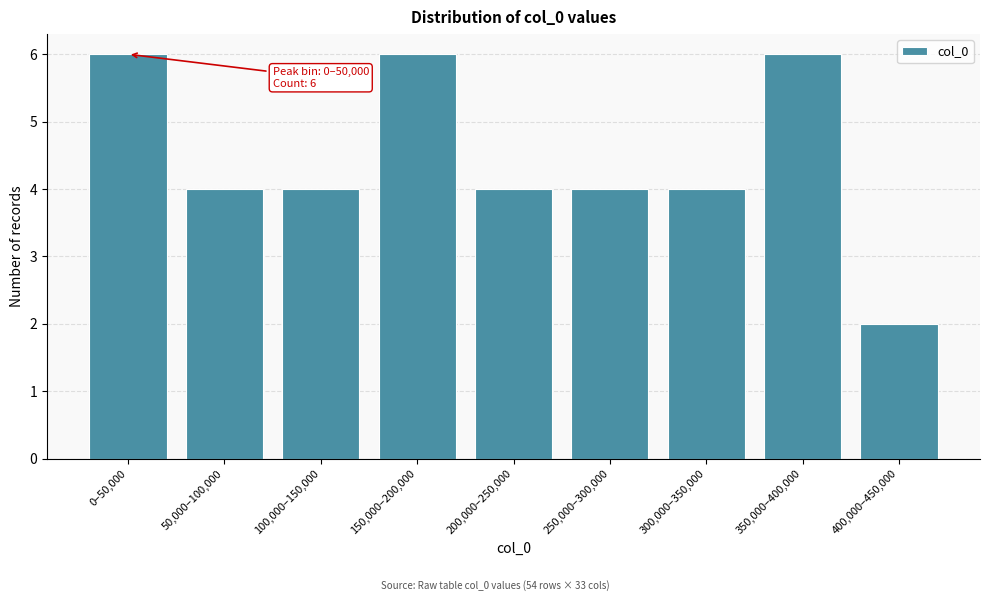

Reading left to right, what are all the values shown in this chart?

0–50,000=6	50,000–100,000=4	100,000–150,000=4	150,000–200,000=6	200,000–250,000=4	250,000–300,000=4	300,000–350,000=4	350,000–400,000=6	400,000–450,000=2